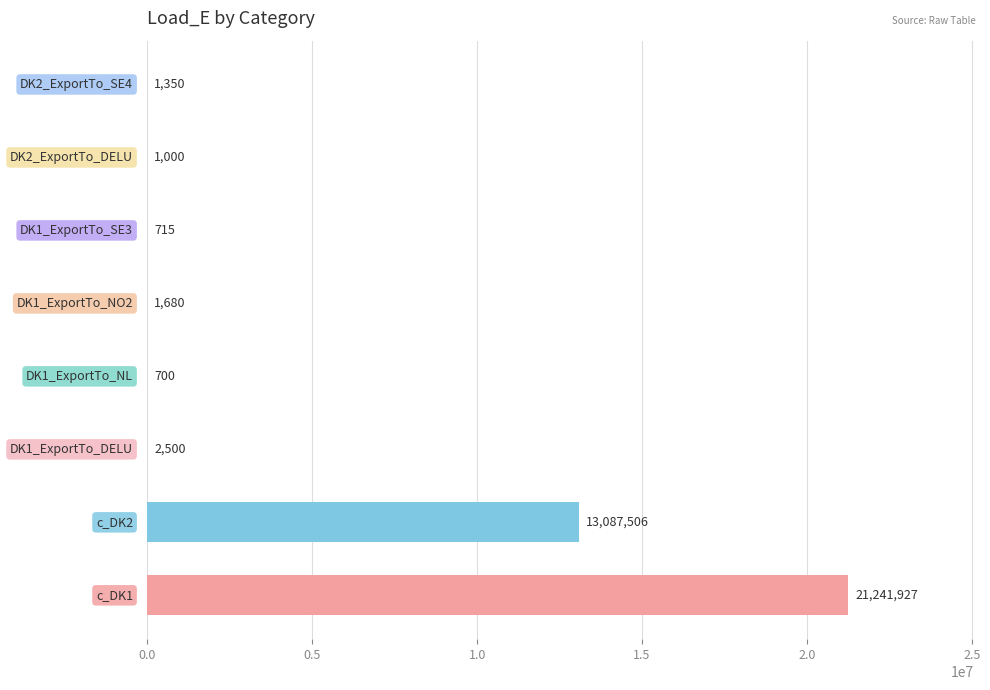

Count the number of data series in this chart.

1